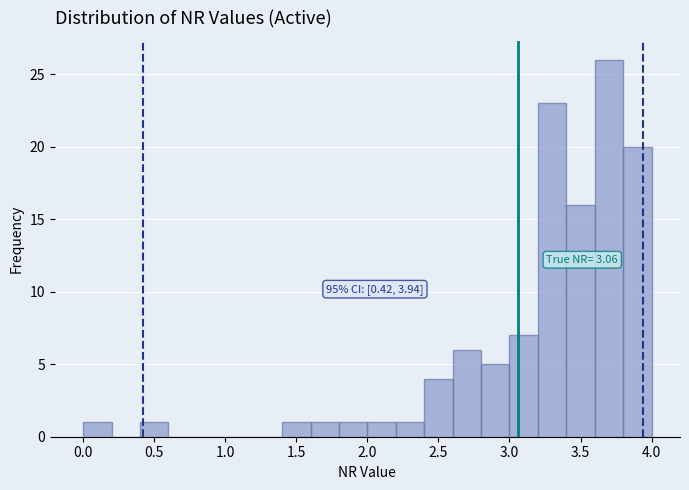

Which range on the x-axis has the tallest bar?

3.6 to 3.8